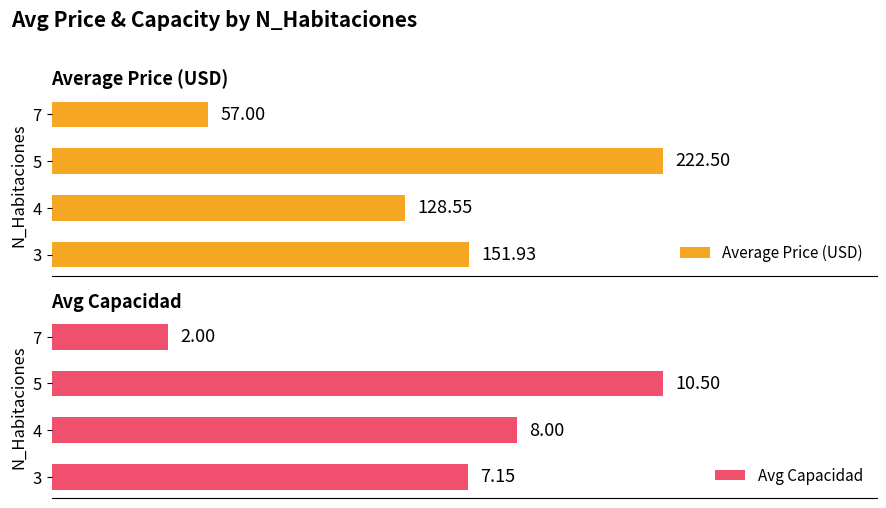

What are all the series names shown in the legend?

Average Price (USD), Avg Capacidad